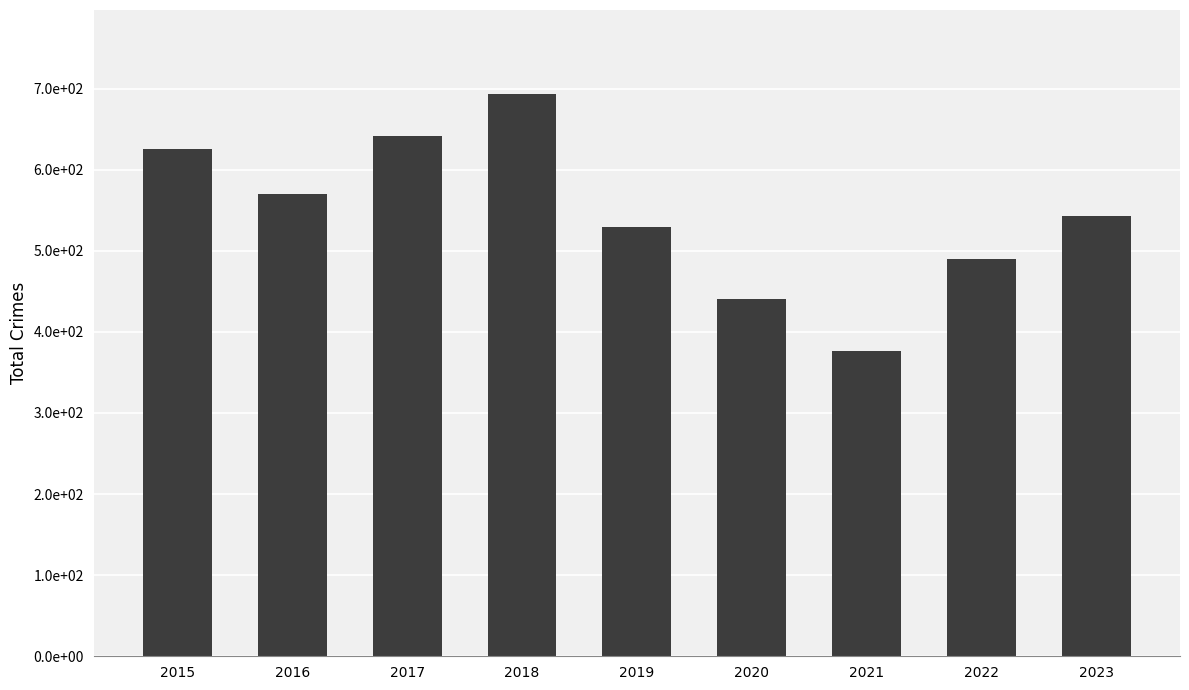

How many data points are above 543?

4